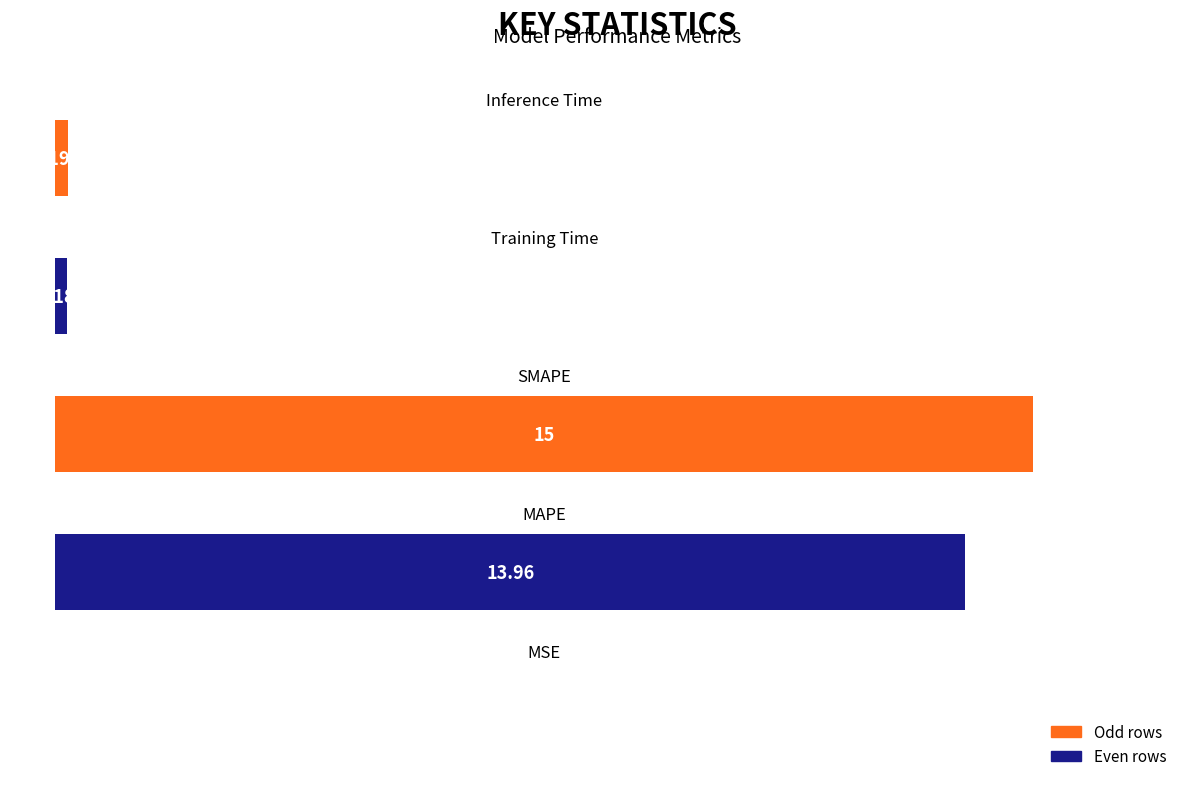

What is the maximum value shown in the chart?

15.0